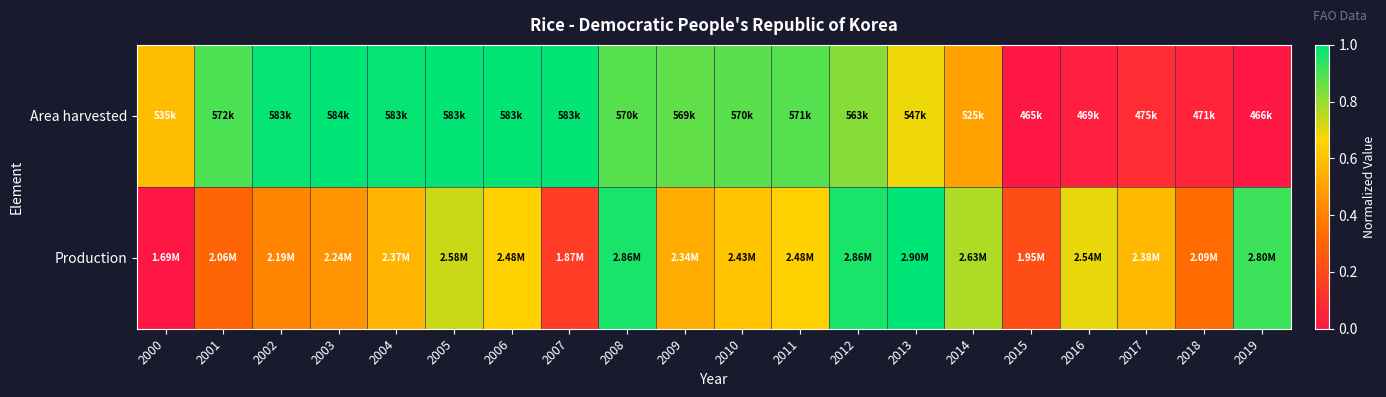

Which series has the widest spread of values?

Production